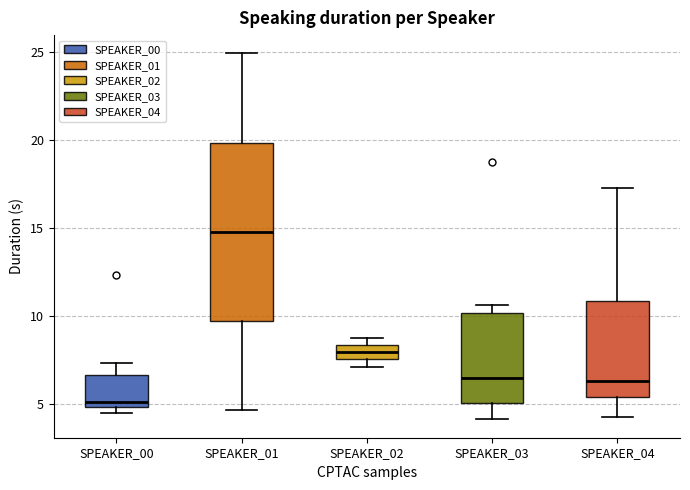

Which box has the lowest median line?

SPEAKER_00